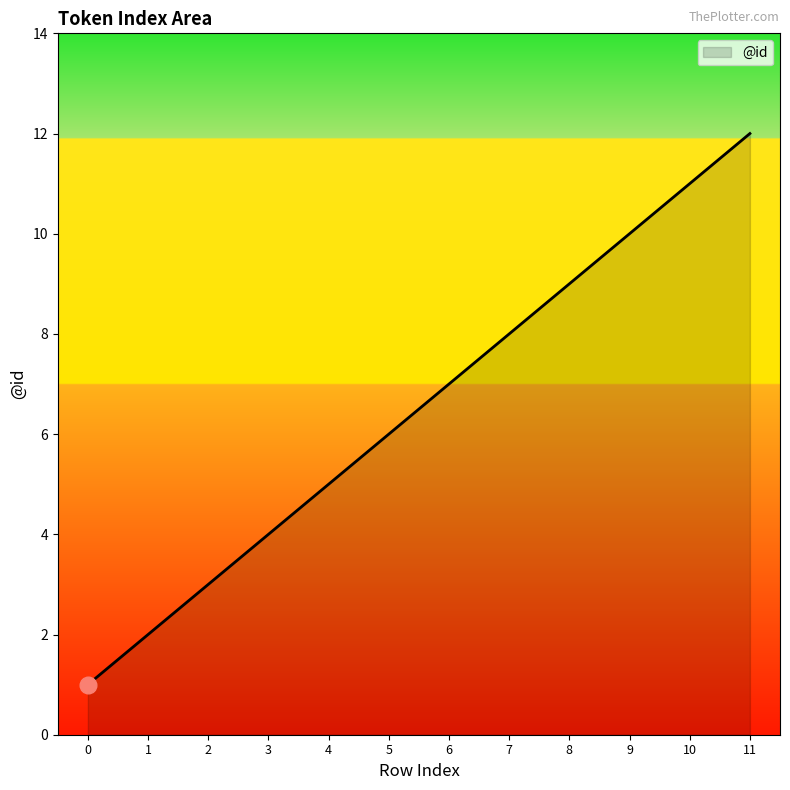

What is the smallest value displayed?

1